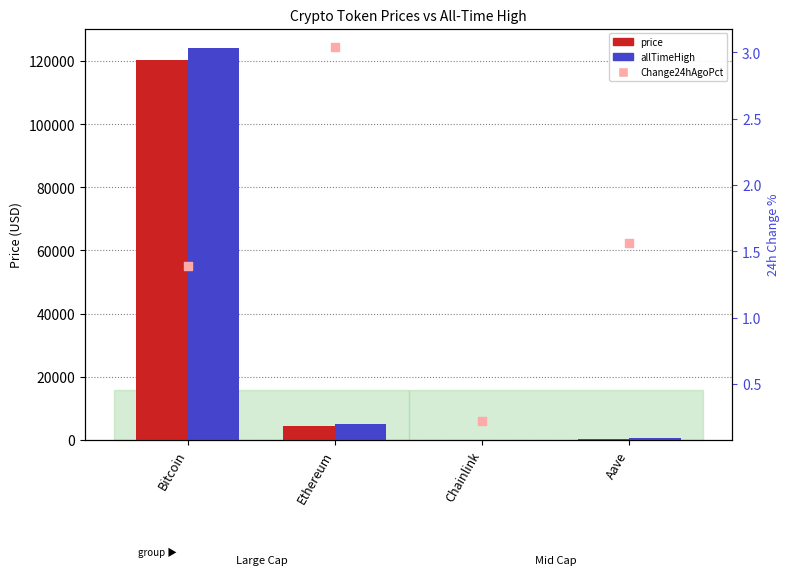

At how many categories does at least one series exceed 62513?

1